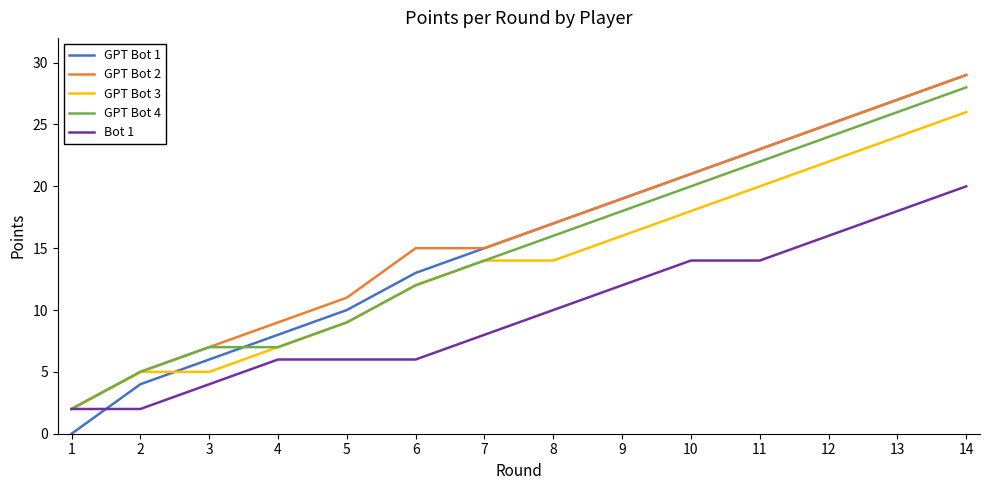

Which series ends up on top after the final intersection of GPT Bot 1 and GPT Bot 4?

GPT Bot 1